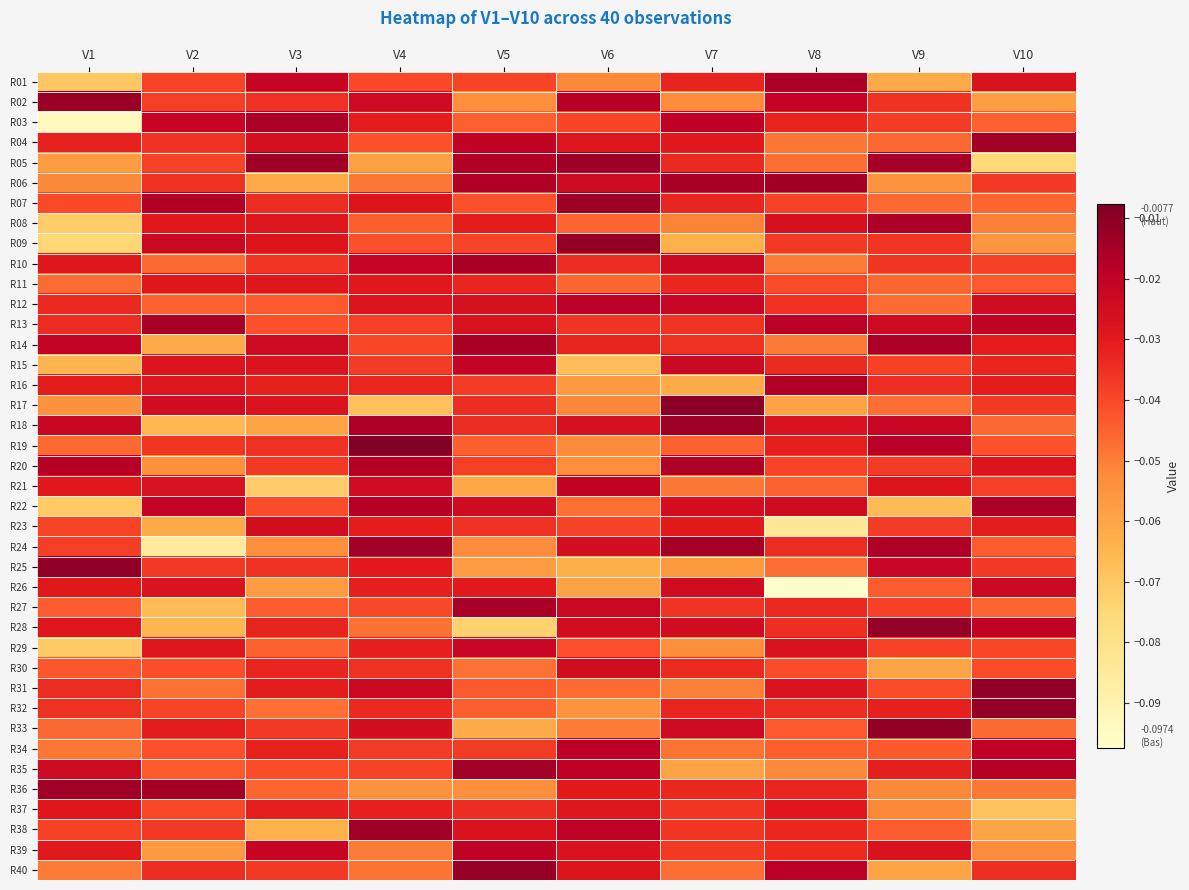

Which has a higher value, V9 or V5?

V5